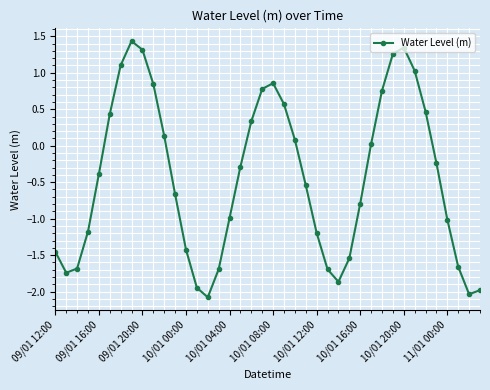

How many points are higher than both their immediate neighbors (excluding endpoints)?

3